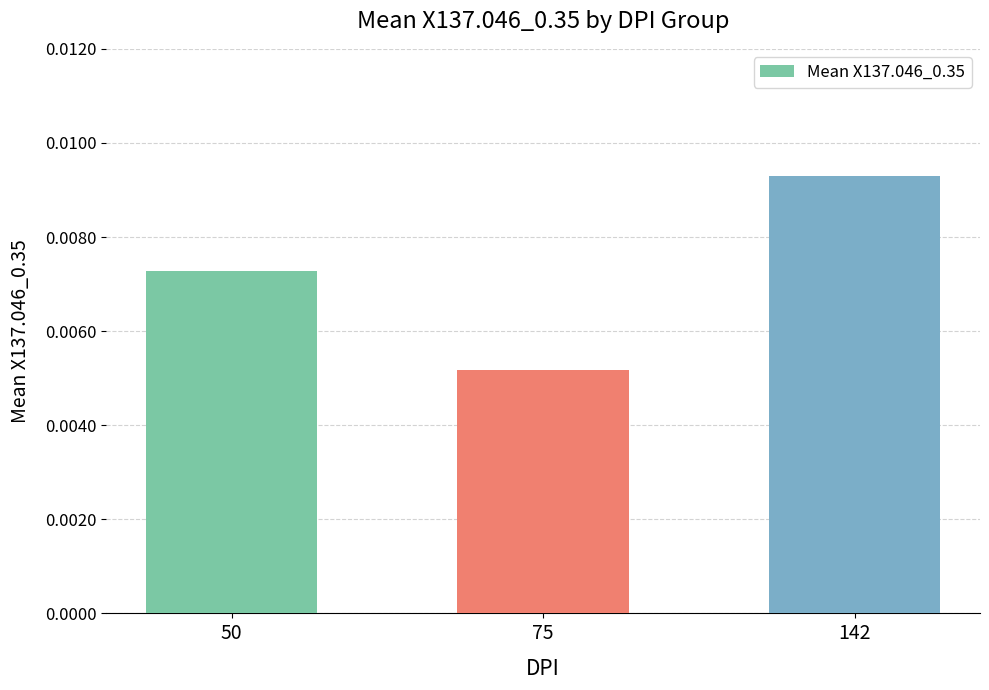

Which has a higher value, 75 or 142?

142